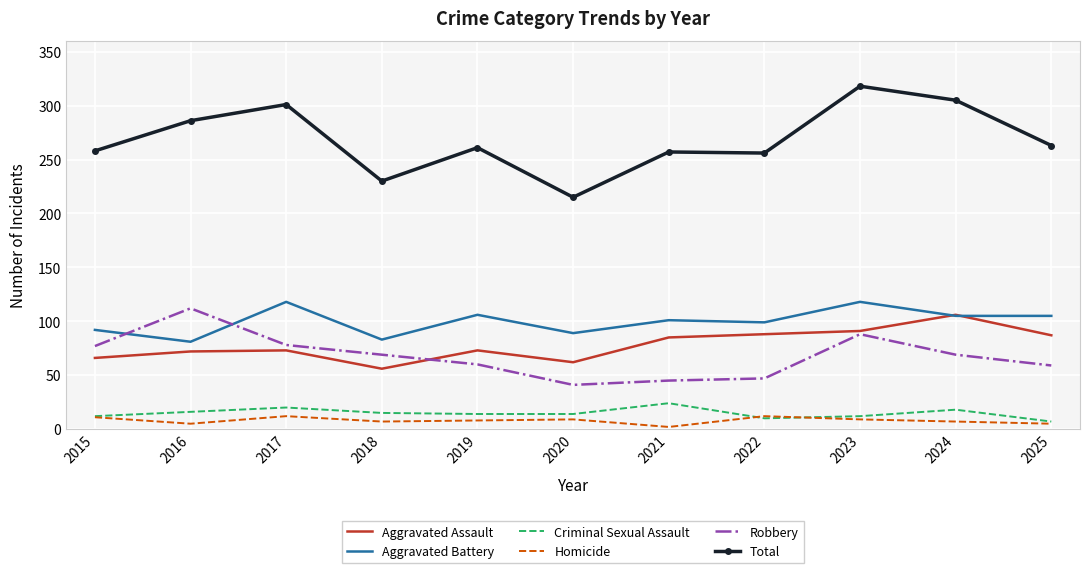

What is the difference between the highest and lowest values at 2015?

247